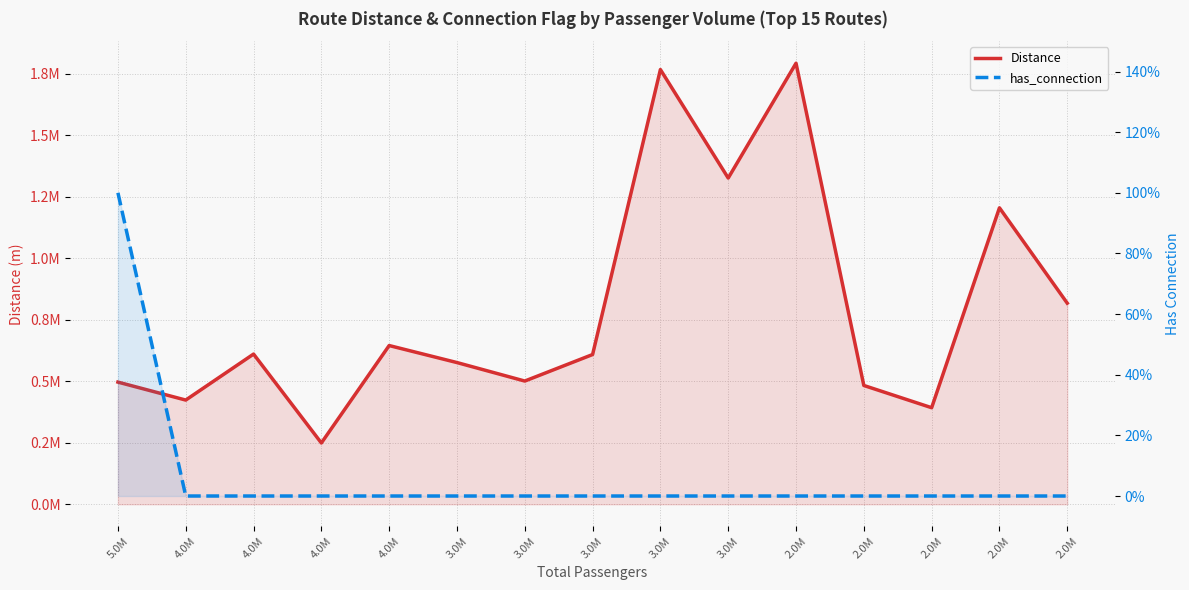

Where does the Distance series first go above 608827?

4.0M